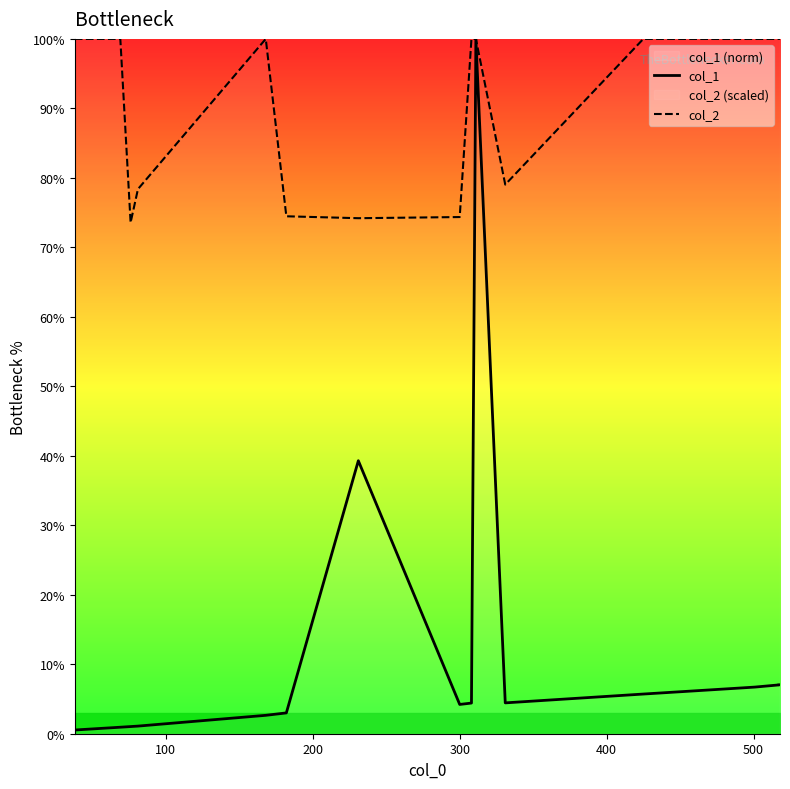

What is the maximum value for col_1?

100.0